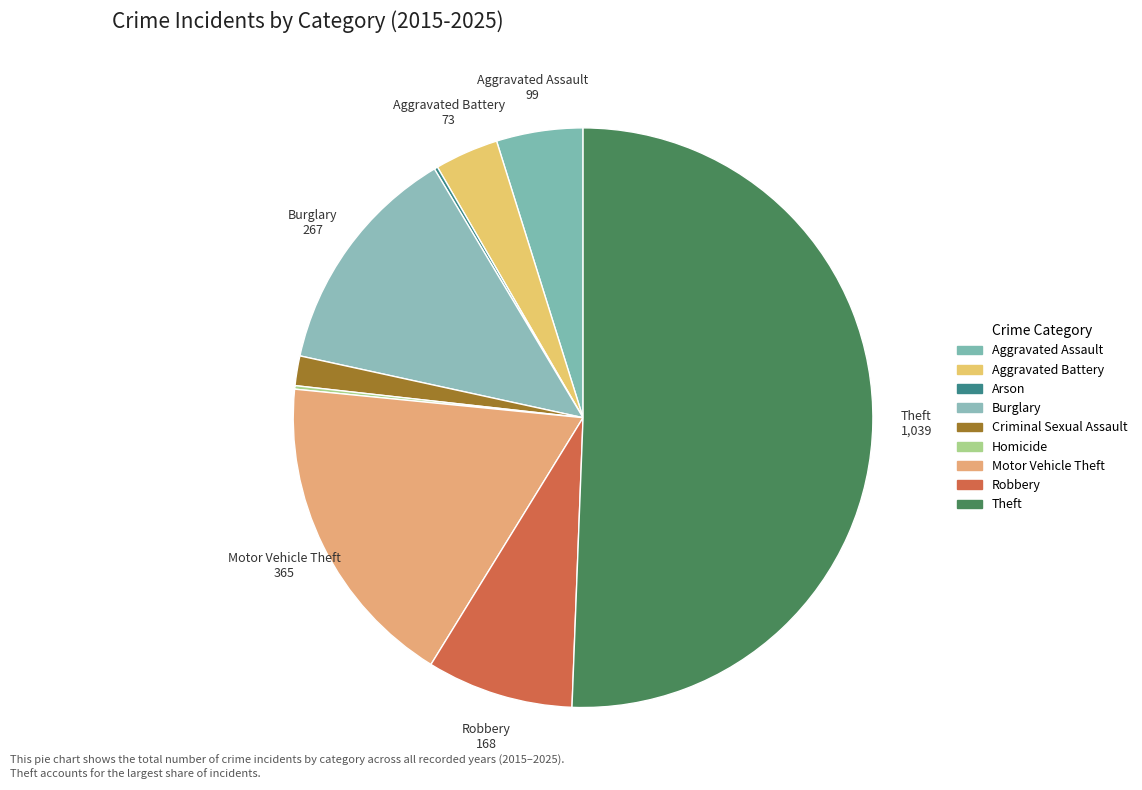

What percentage do Theft and Arson together represent?

50.8%